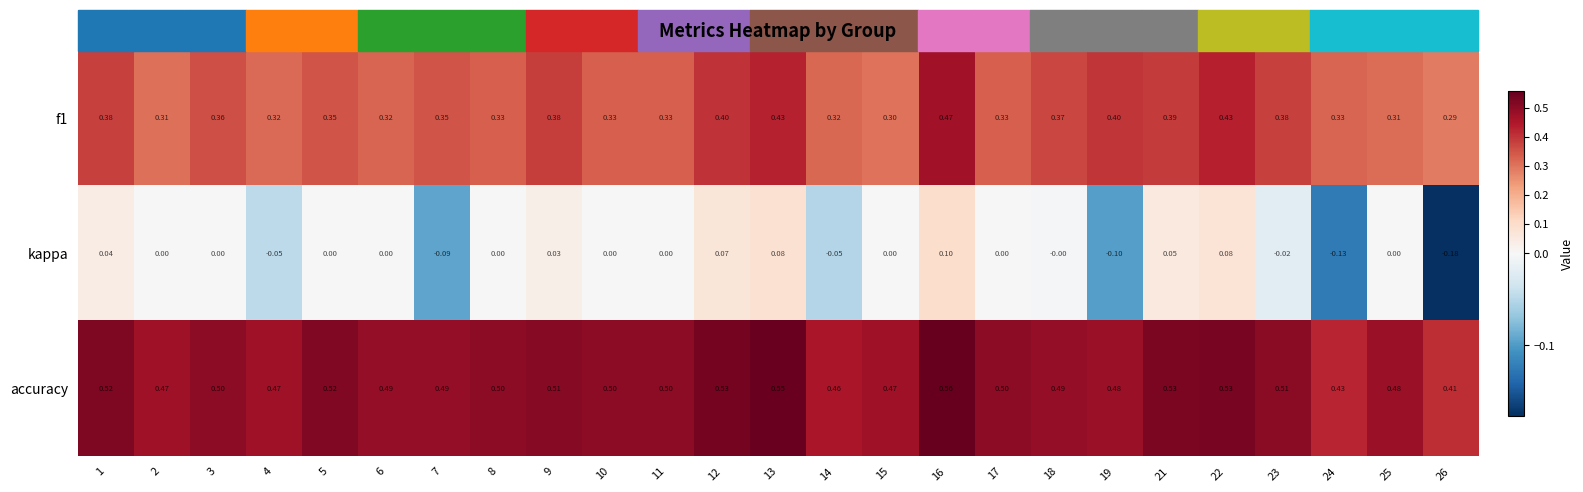

Which series has the largest total across all categories?

accuracy